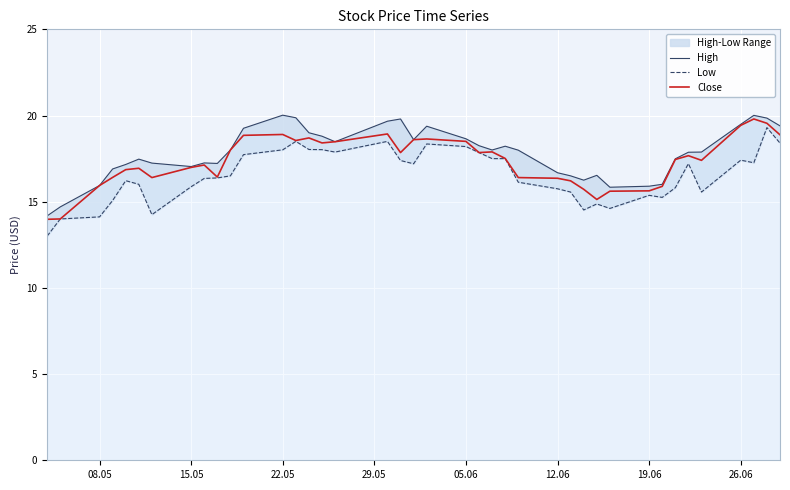

List the series in order of their overall mean, lowest first.

Low, Close, High